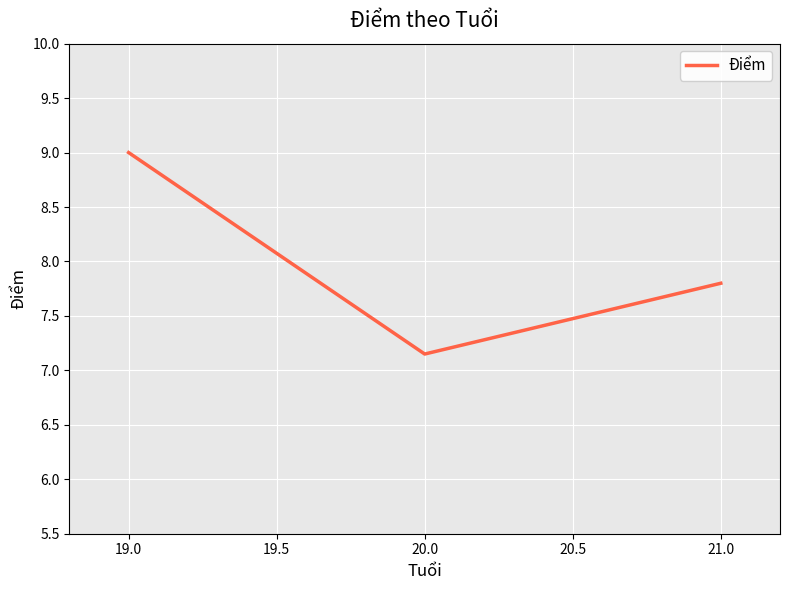

What is the average value?

8.0